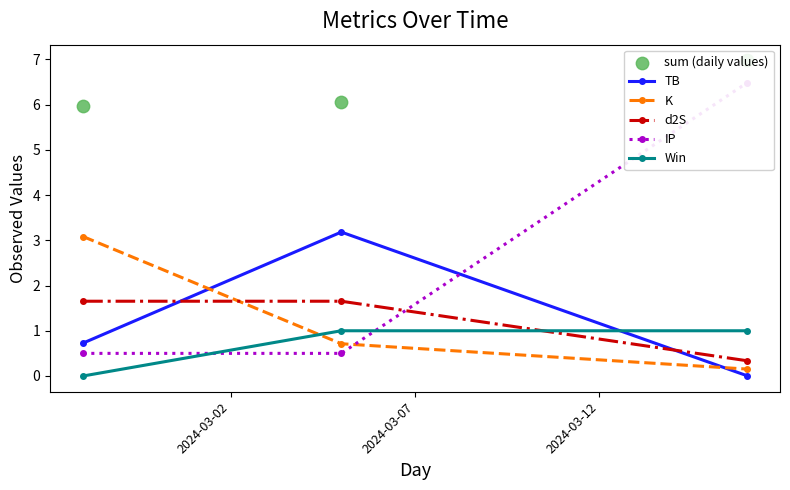

What is the maximum value for TB?

3.2